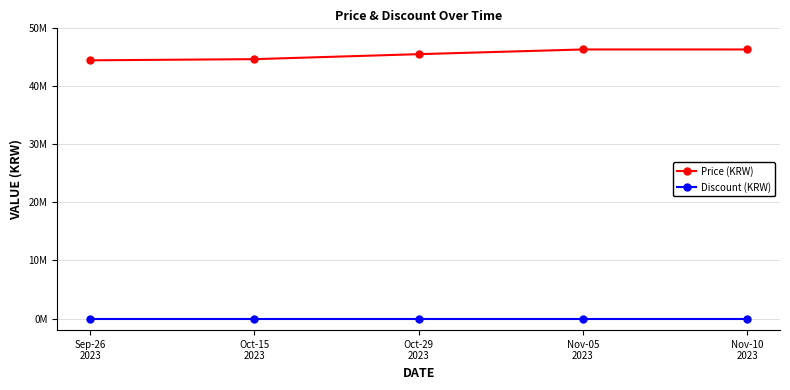

At which category is the sum across all series the highest?

Nov-05
2023